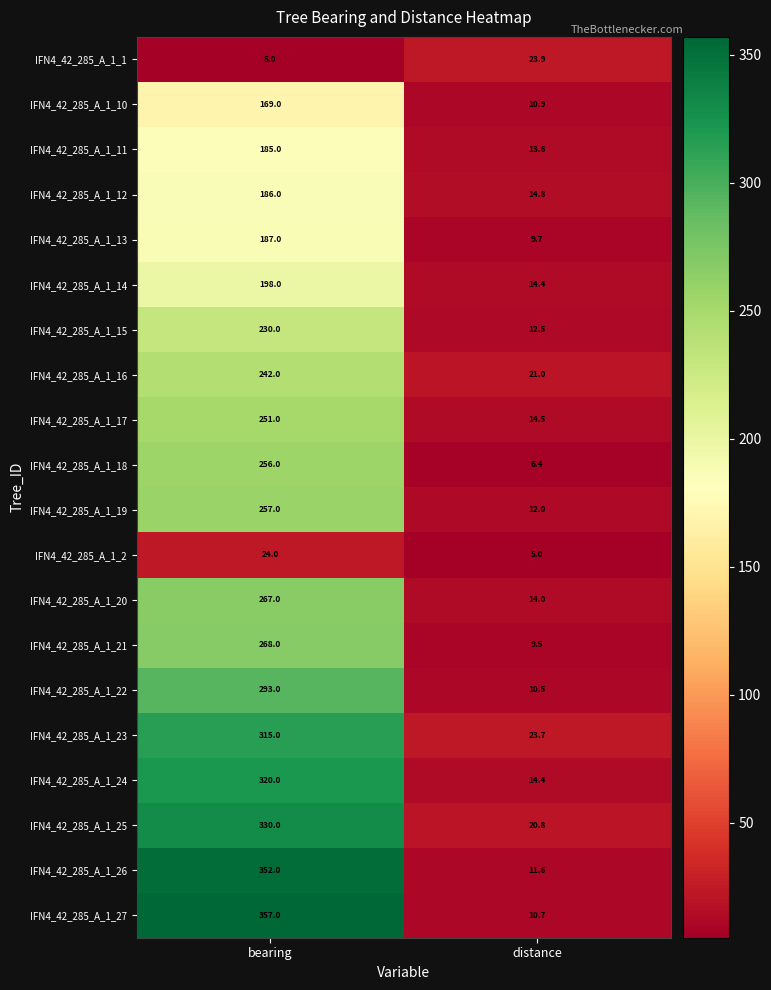

Which series changed the most between bearing and distance?

IFN4_42_285_A_1_27